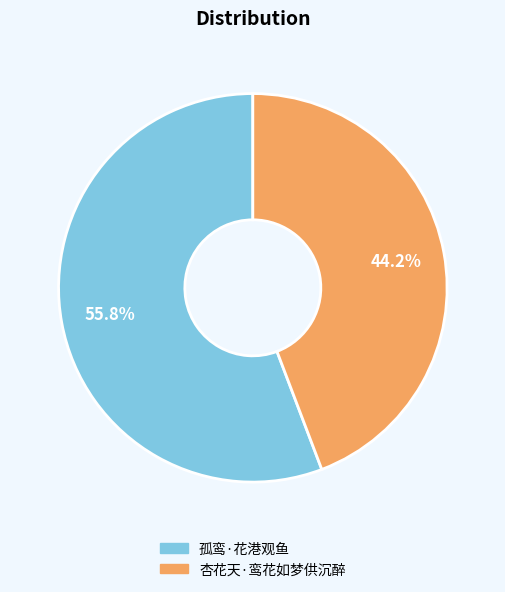

What is the ratio of the value at 杏花天·鸾花如梦供沉醉 to the value at 孤鸾·花港观鱼?

0.8